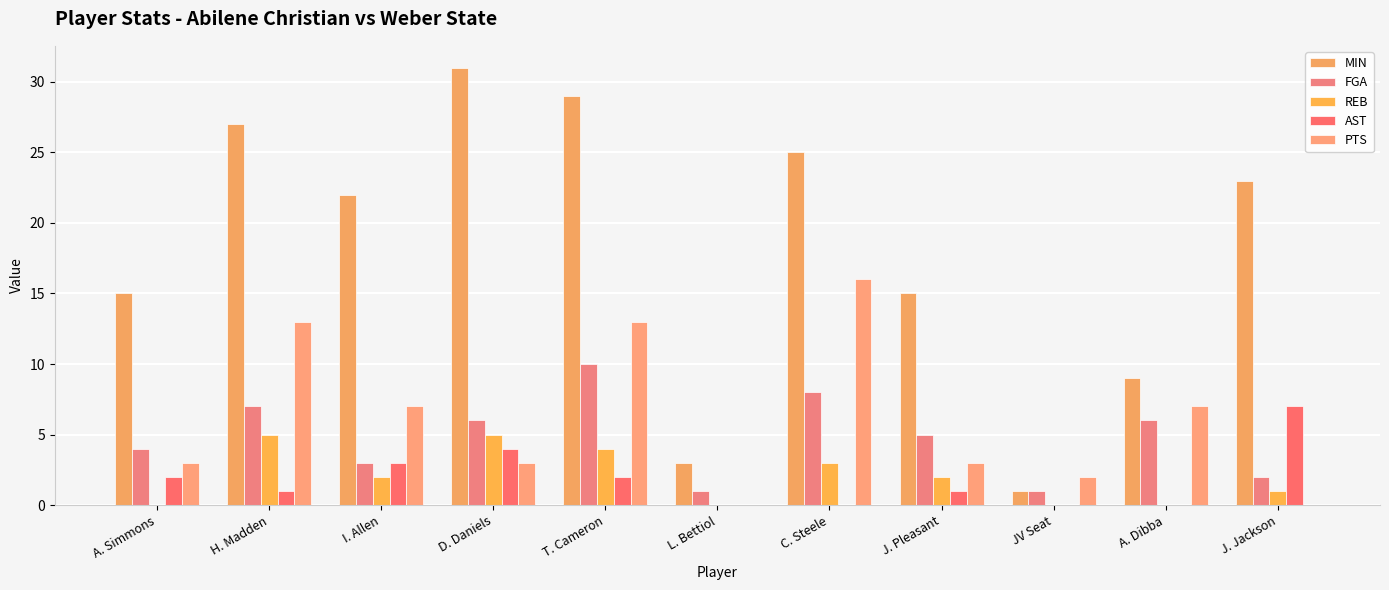

What value does the FGA series have at A. Dibba?

6